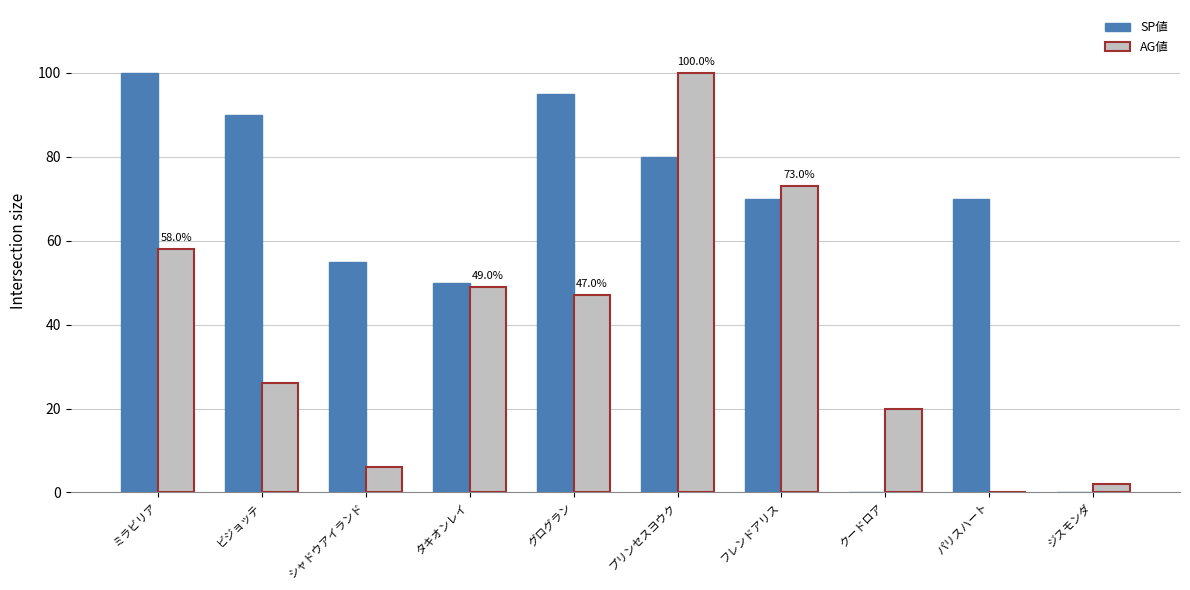

Reading left to right, extract all data points from this chart.

SP値: ミラビリア=100	ビジョッテ=90	シャドウアイランド=55	タキオンレイ=50	グログラン=95	プリンセスヨウク=80	フレンドアリス=70	クードロア=0	パリスハート=70	ジスモンダ=0
AG値: ミラビリア=58	ビジョッテ=26	シャドウアイランド=6	タキオンレイ=49	グログラン=47	プリンセスヨウク=100	フレンドアリス=73	クードロア=20	パリスハート=0	ジスモンダ=2